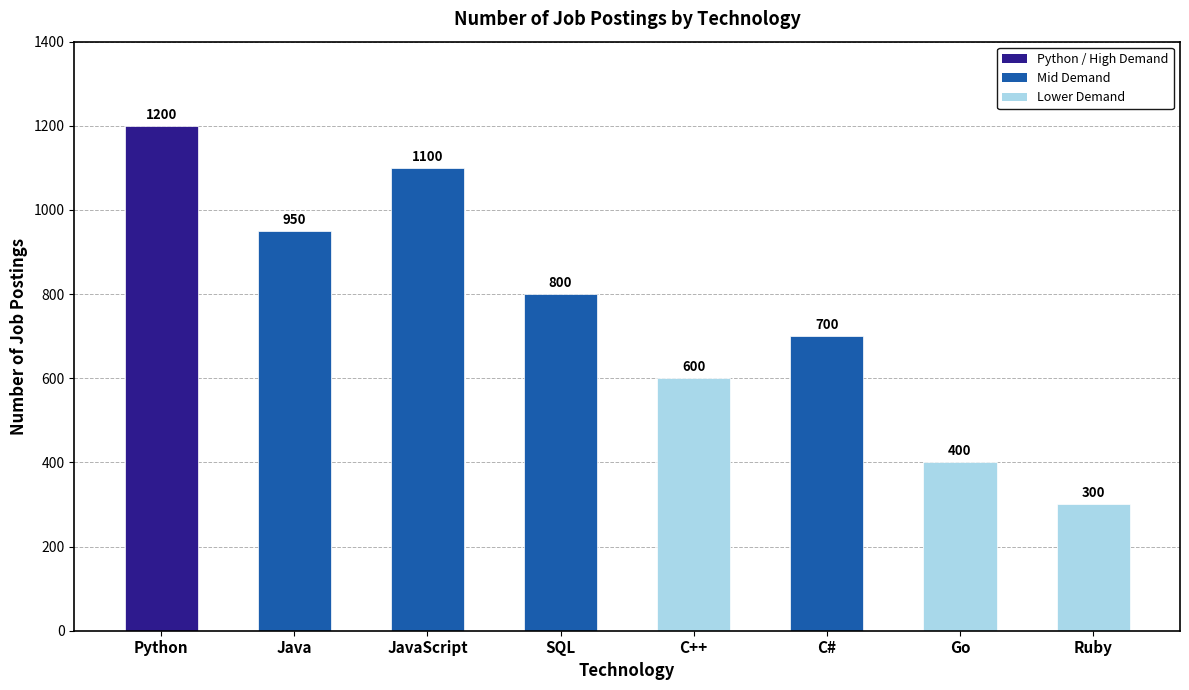

What is the approximate value at Go, to the nearest 10?

400